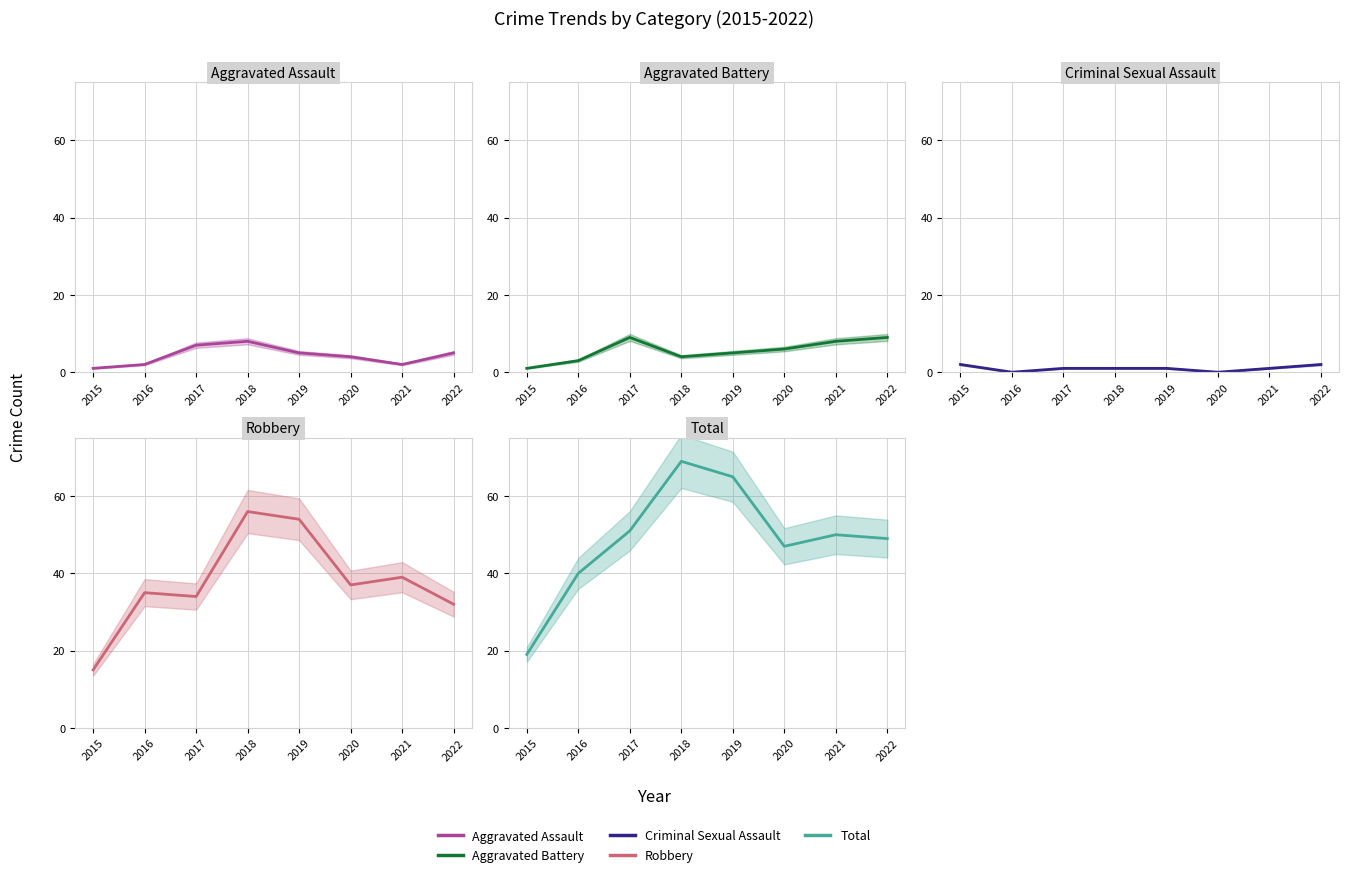

At which category is the sum across all series the highest?

2018